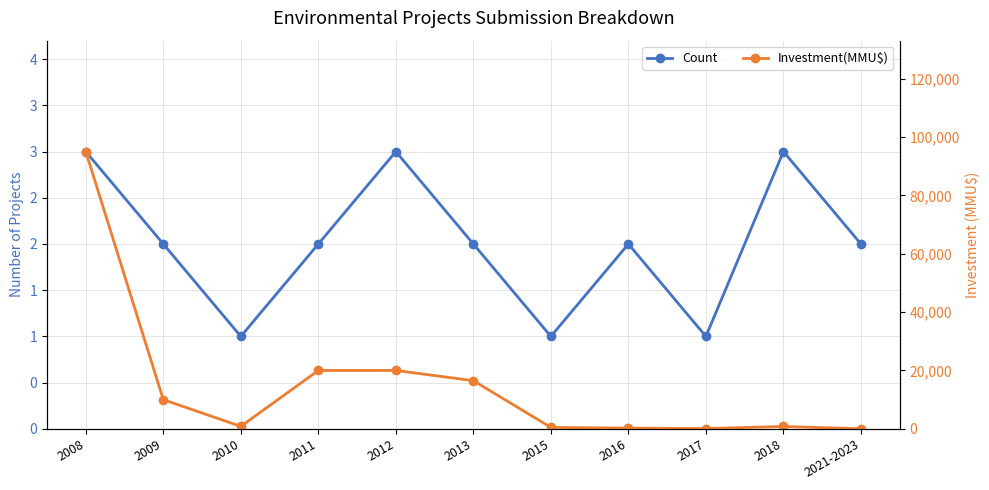

Which series has the largest total across all categories?

Investment(MMU$)